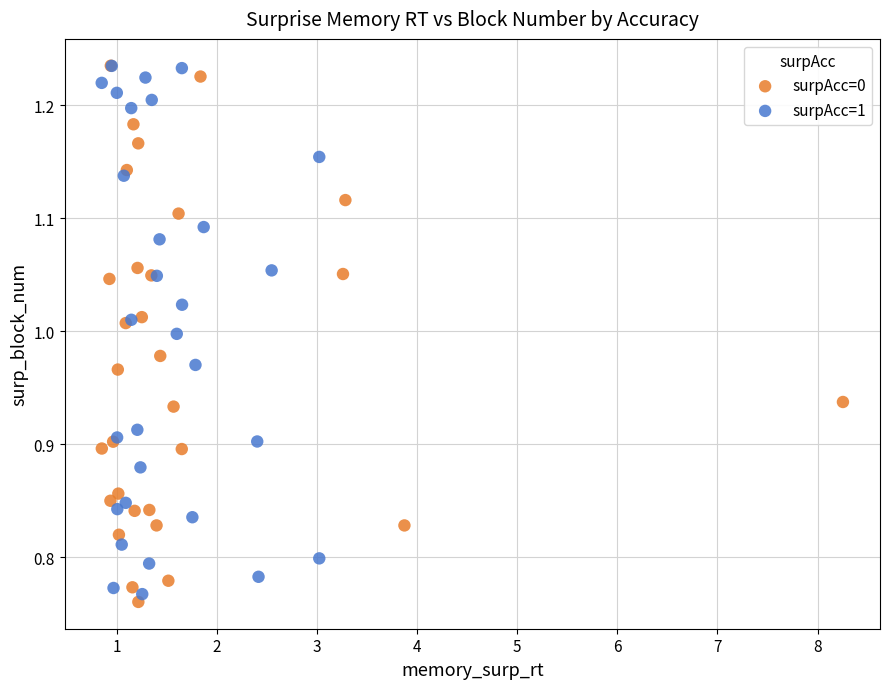

Which series reaches the minimum Y coordinate?

surpAcc=0